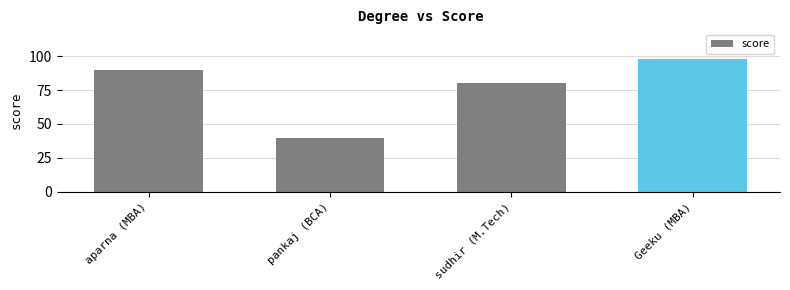

What is the label of the 2nd bar from the left?

pankaj (BCA)